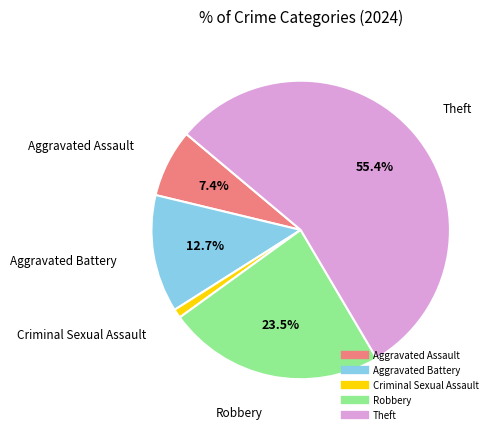

How many segments does this pie chart have?

5